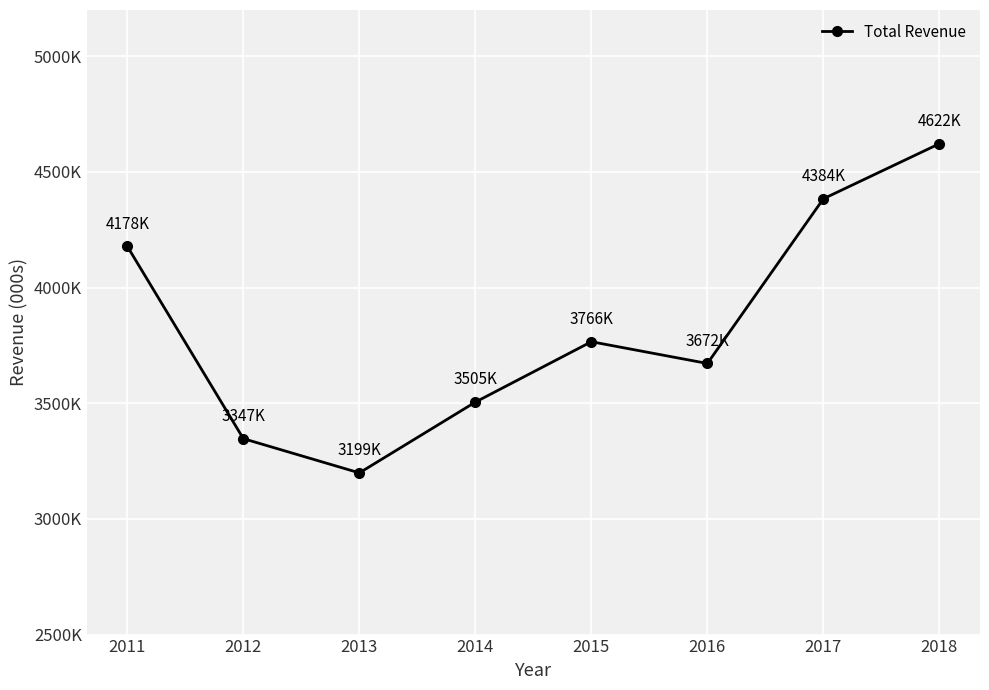

Between 2014 and 2017, which is larger?

2017